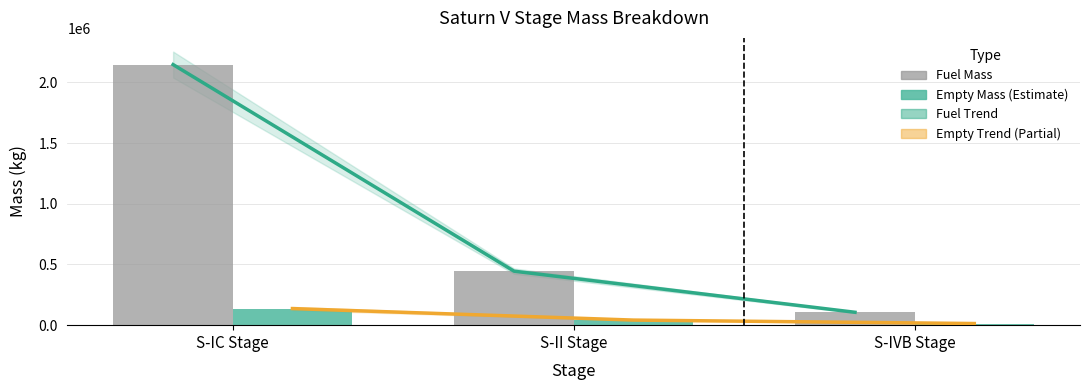

Is the value of Empty Mass at S-IC Stage greater than the value of Empty Trend at S-II Stage?

Yes